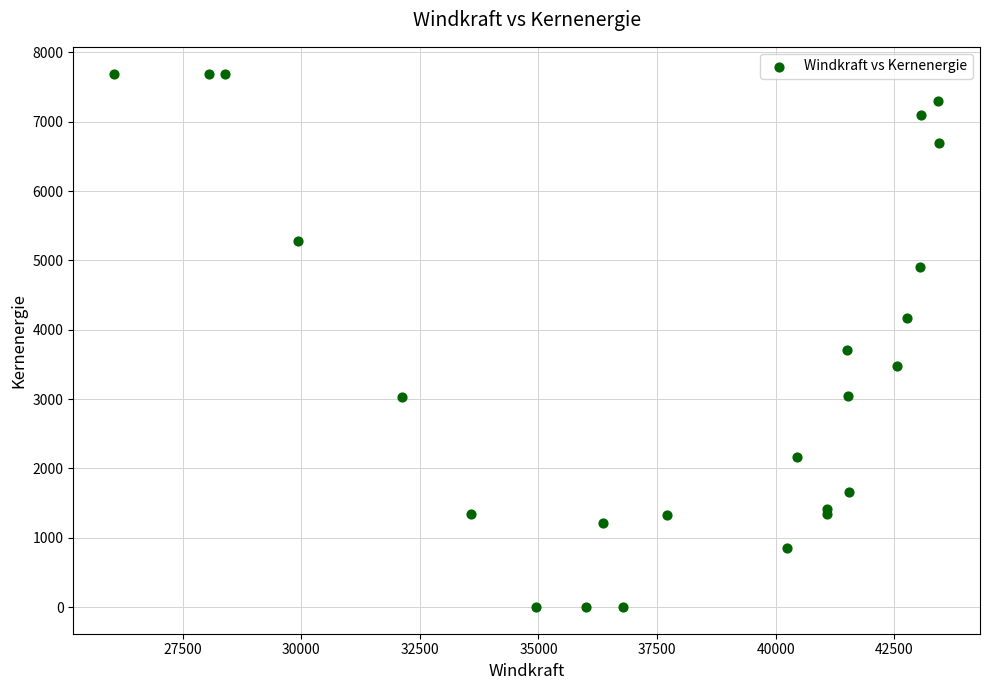

What Y value in the scatter plot is closest to 3847?

3701.9